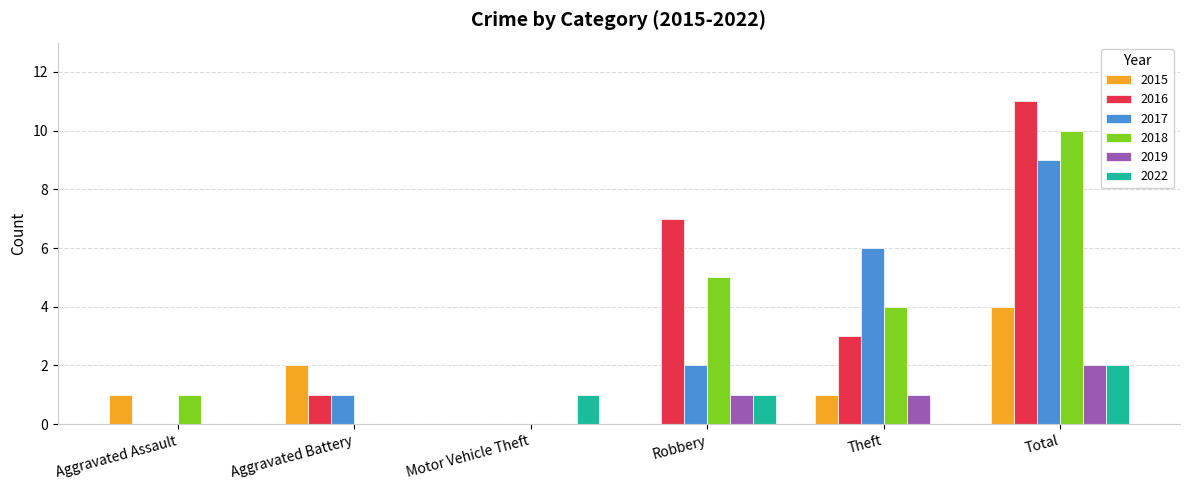

Which series has the largest total across all categories?

2016